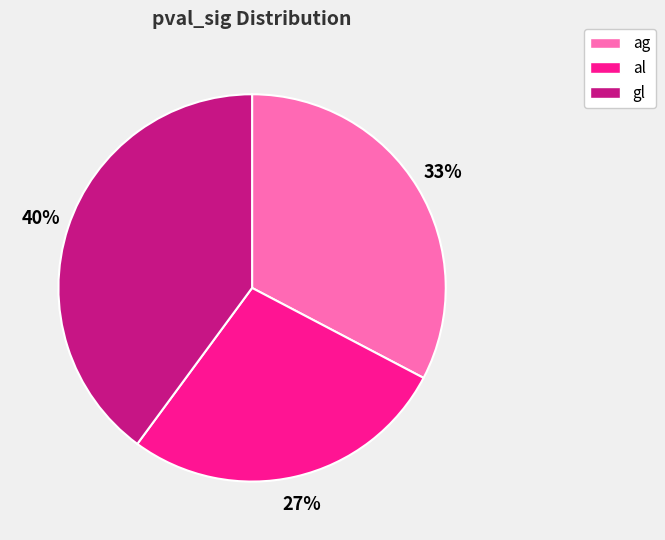

Rank the categories by value from highest to lowest.

gl, ag, al